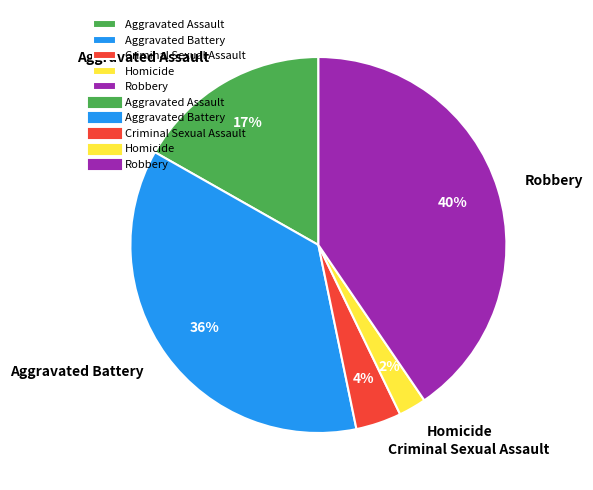

Combined, do Aggravated Assault and Homicide account for over 50%?

No